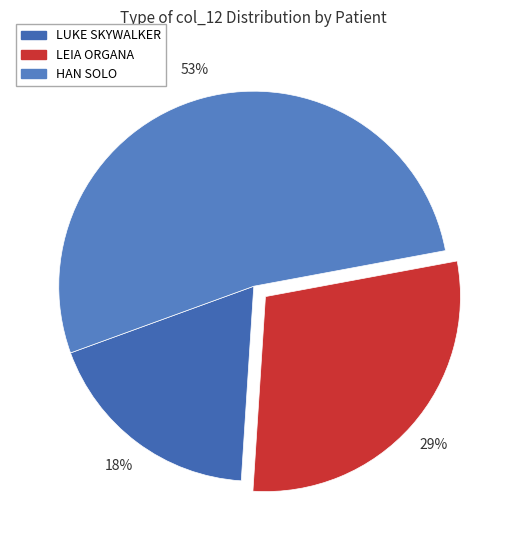

Does HAN SOLO account for over 50% of the chart?

Yes